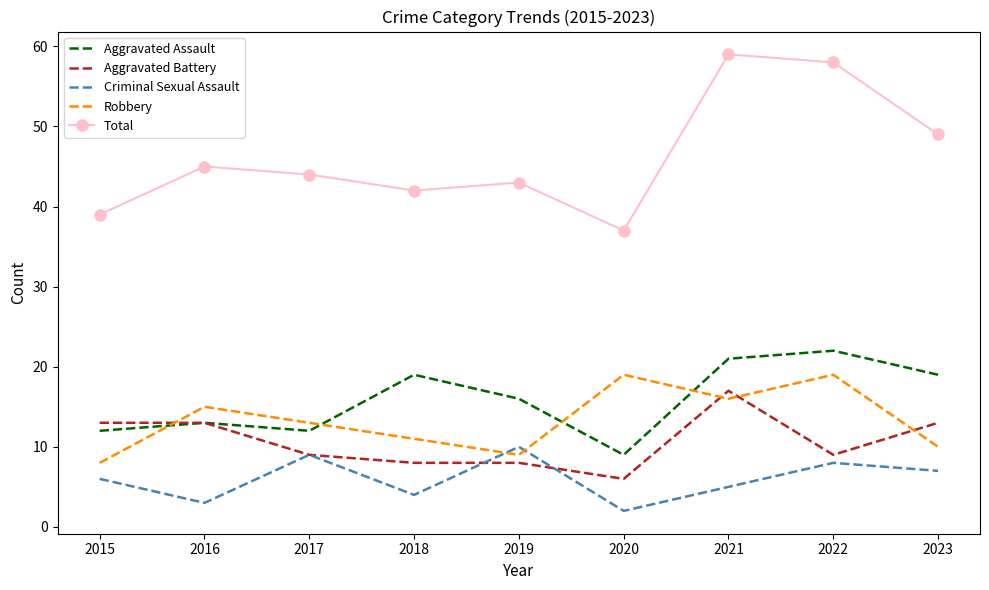

True or false: Total has more than 2 interior local peaks.

True